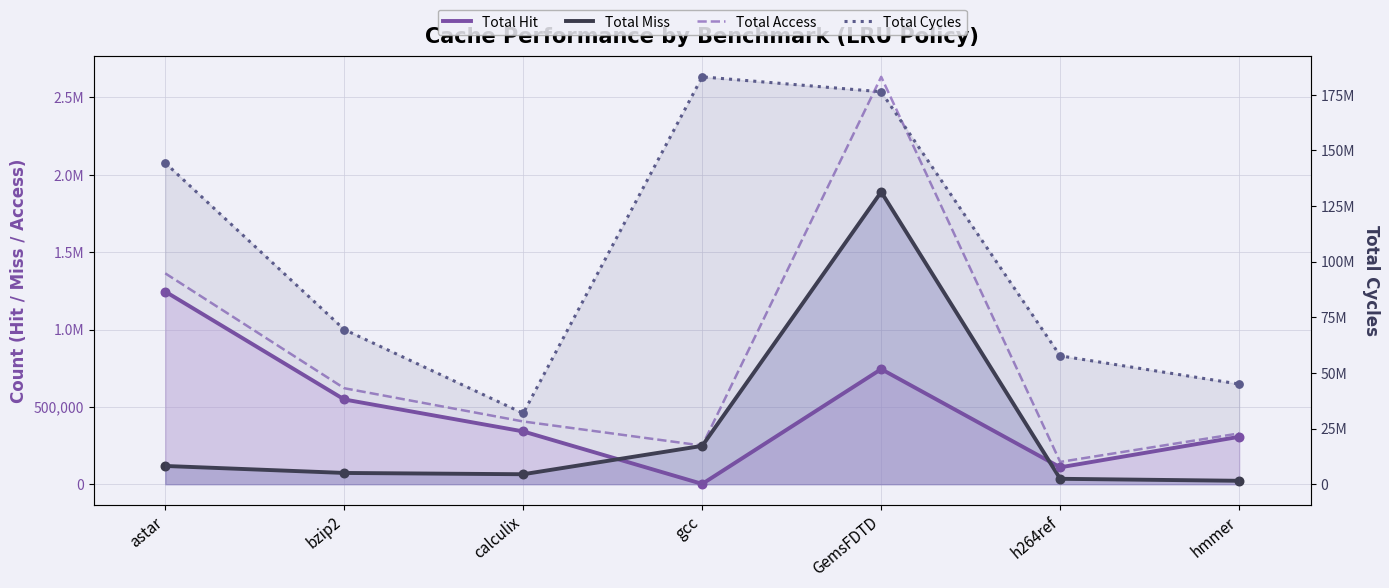

What are all the series names shown in the legend?

Total Hit, Total Miss, Total Access, Total Cycles